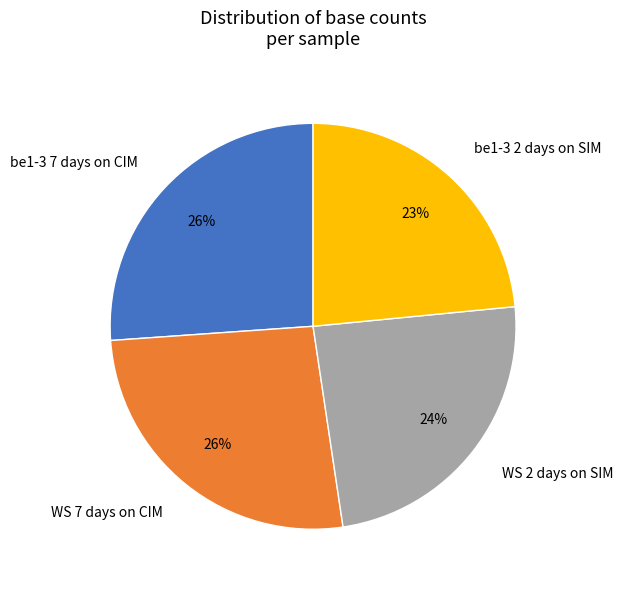

How many segments does this pie chart have?

4